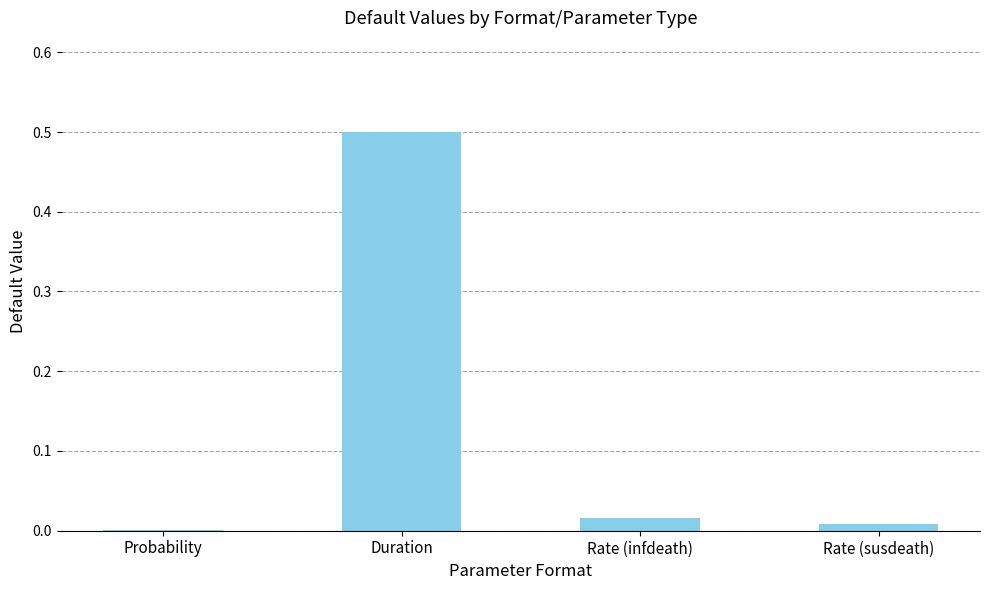

What is the sum of all values?

0.5